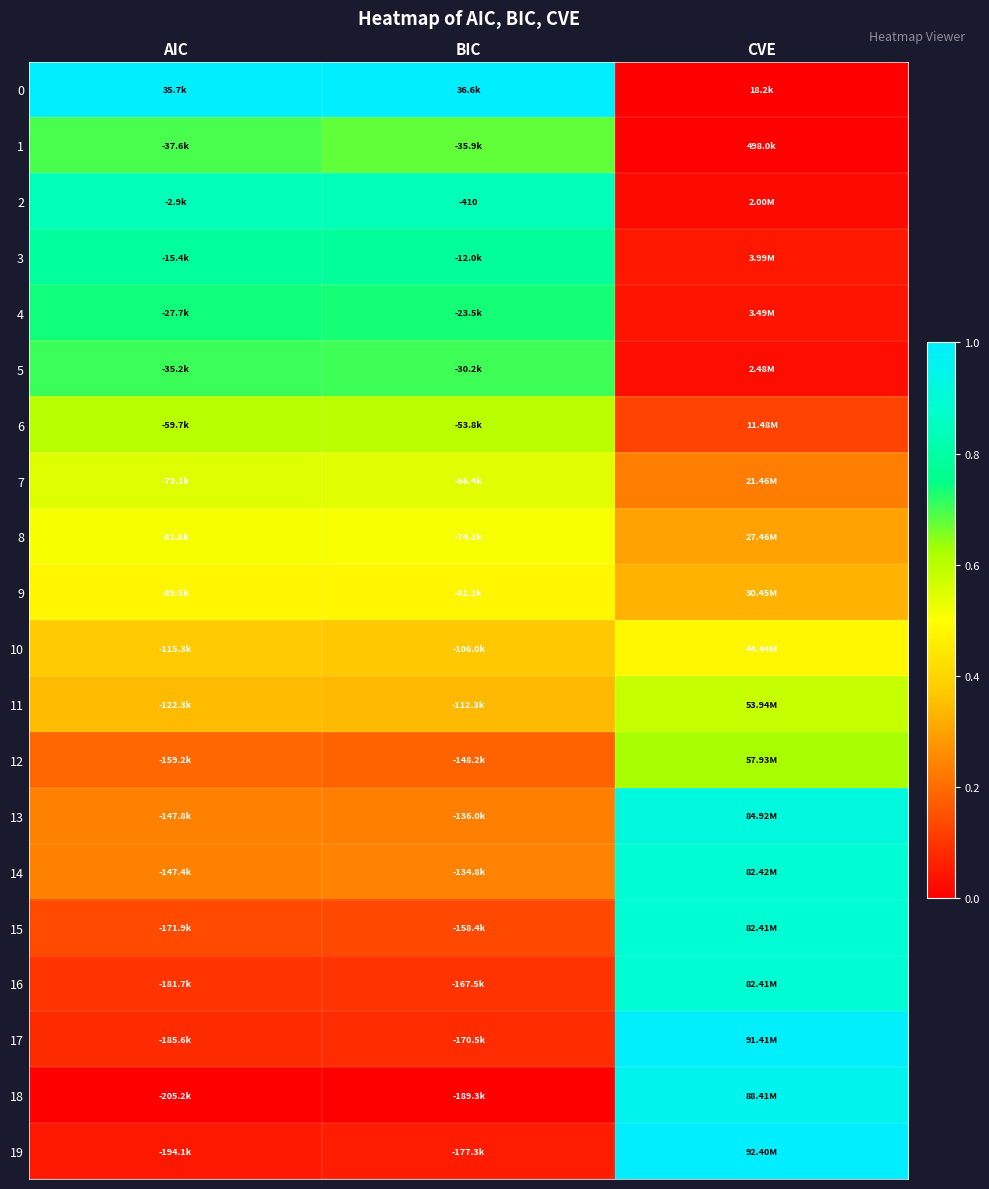

What is the maximum value shown in the chart?

1.0